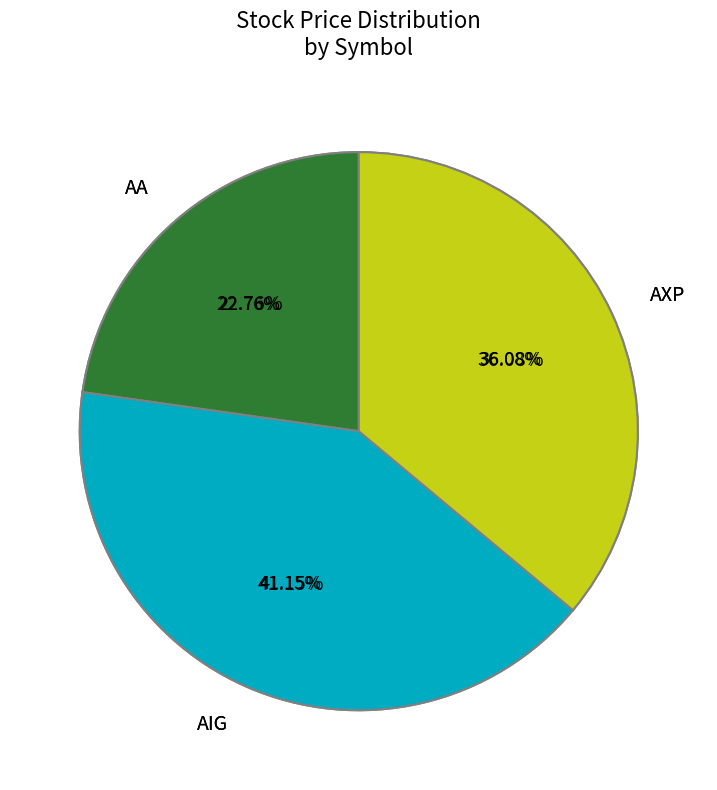

Which slice is the largest?

AIG